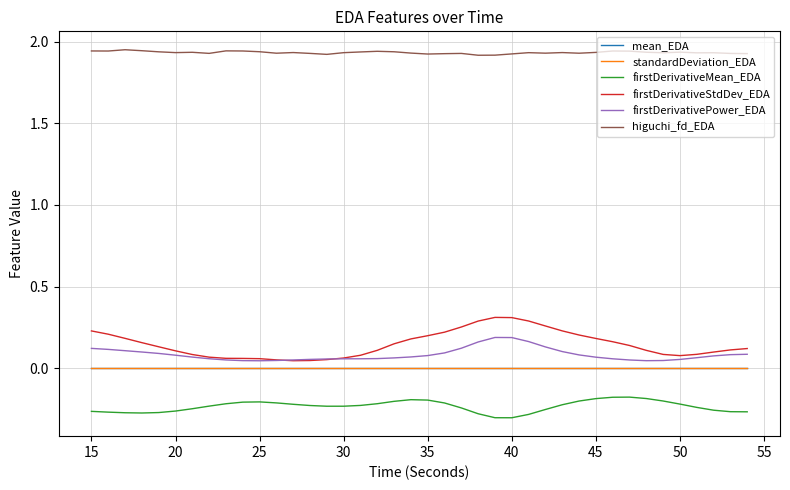

At how many categories does at least one series exceed 0?

40